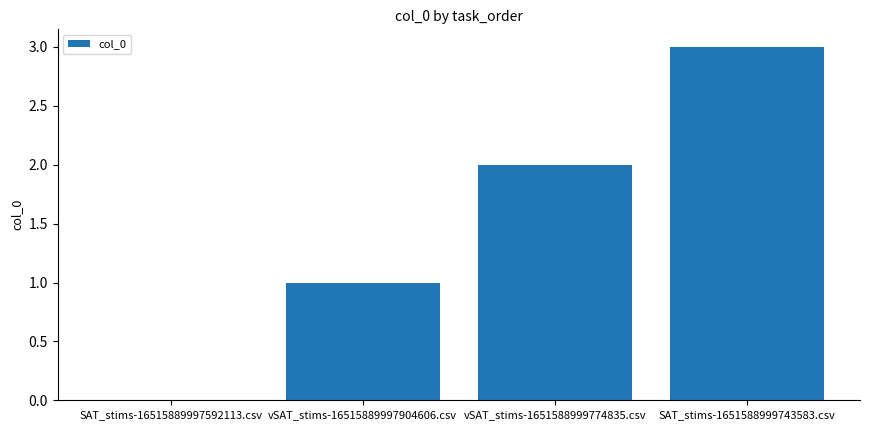

Which has a higher value, vSAT_stims-16515889997904606.csv or SAT_stims-1651588999743583.csv?

SAT_stims-1651588999743583.csv